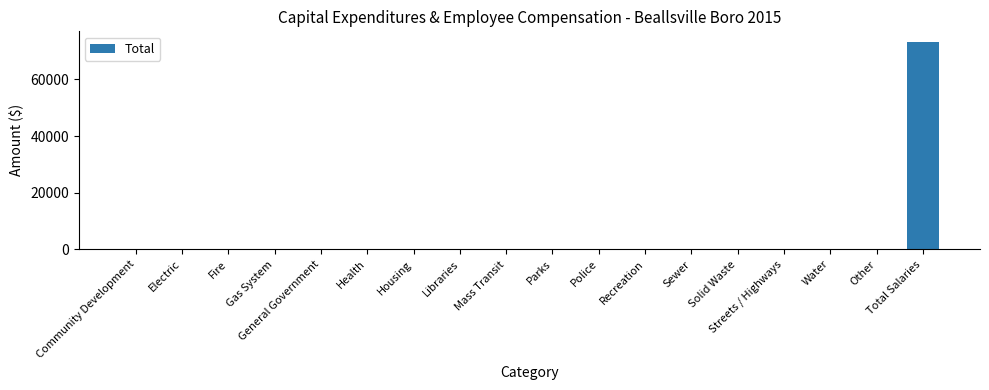

At which category does the chart reach its peak across all series?

Total Salaries